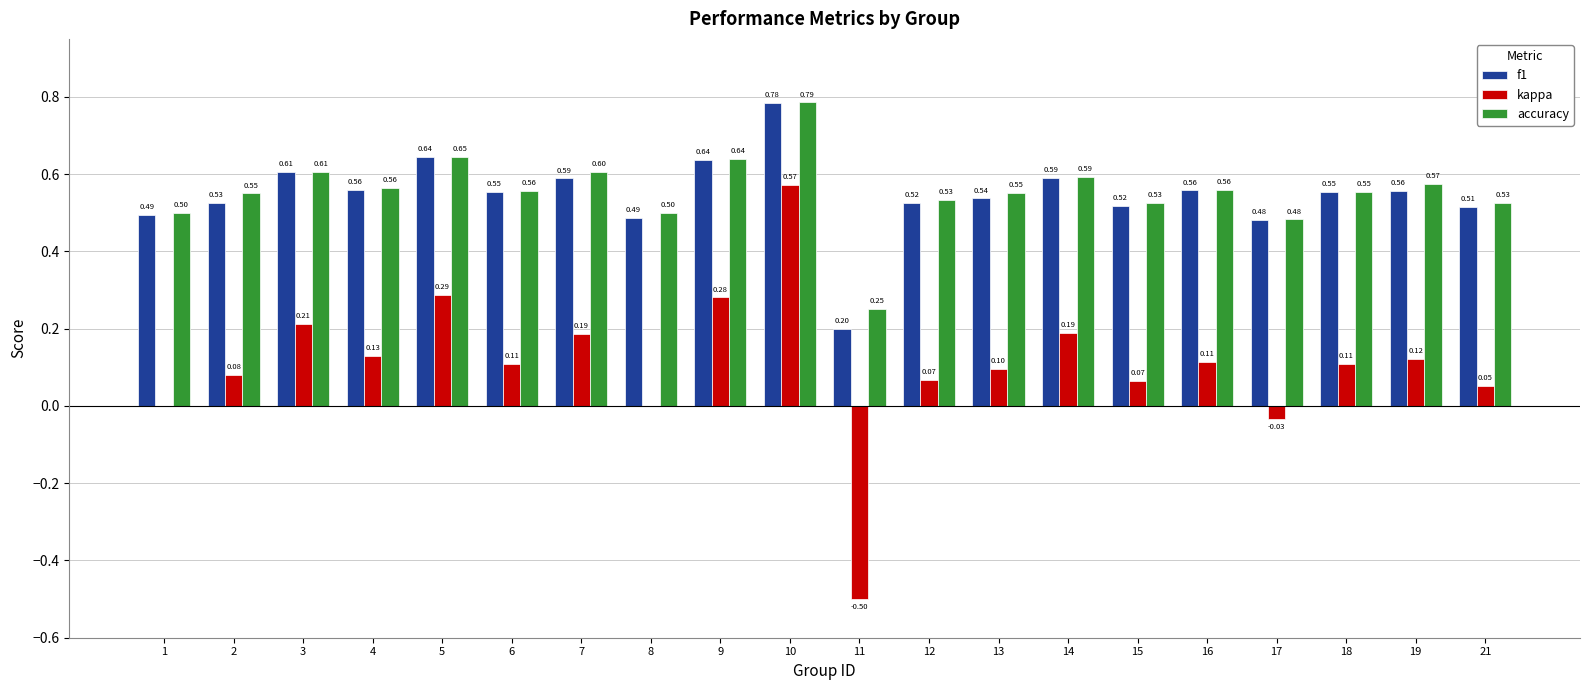

The accuracy series shows 0.6 at 9. True or false?

True